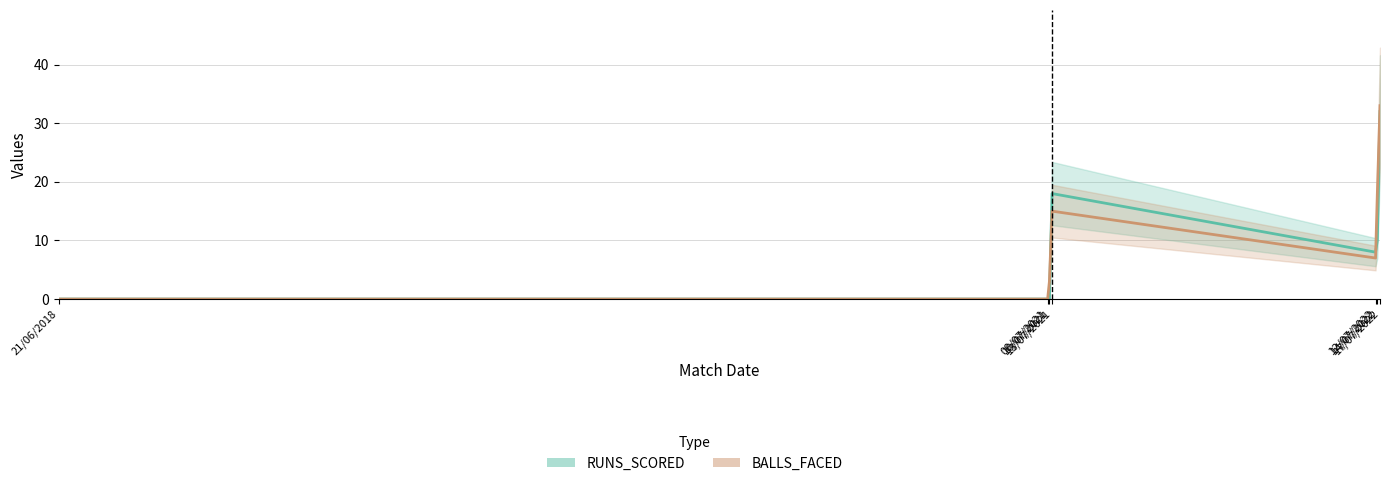

Rank the series at 14/07/2022 from lowest to highest value.

RUNS_SCORED, BALLS_FACED